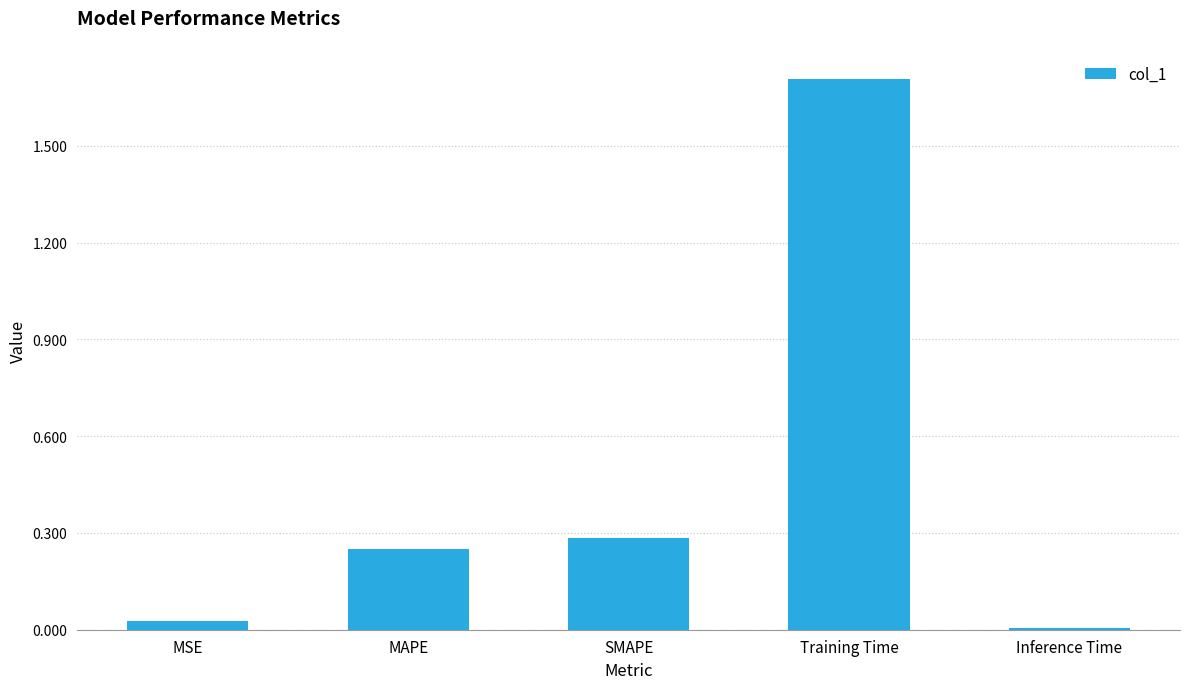

What is the label of the 3rd bar from the right?

SMAPE